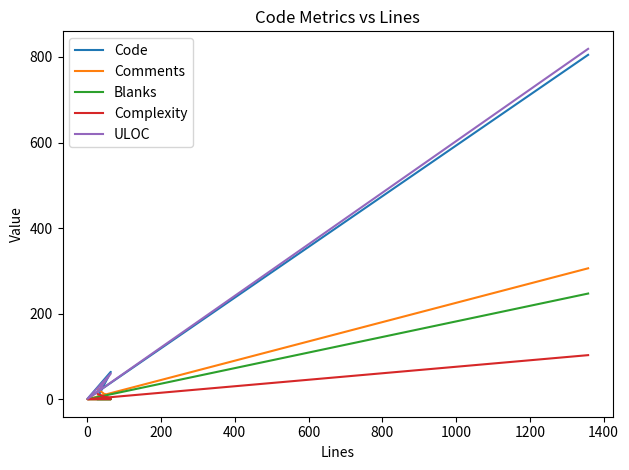

Is this an area chart (filled region under the line)?

No